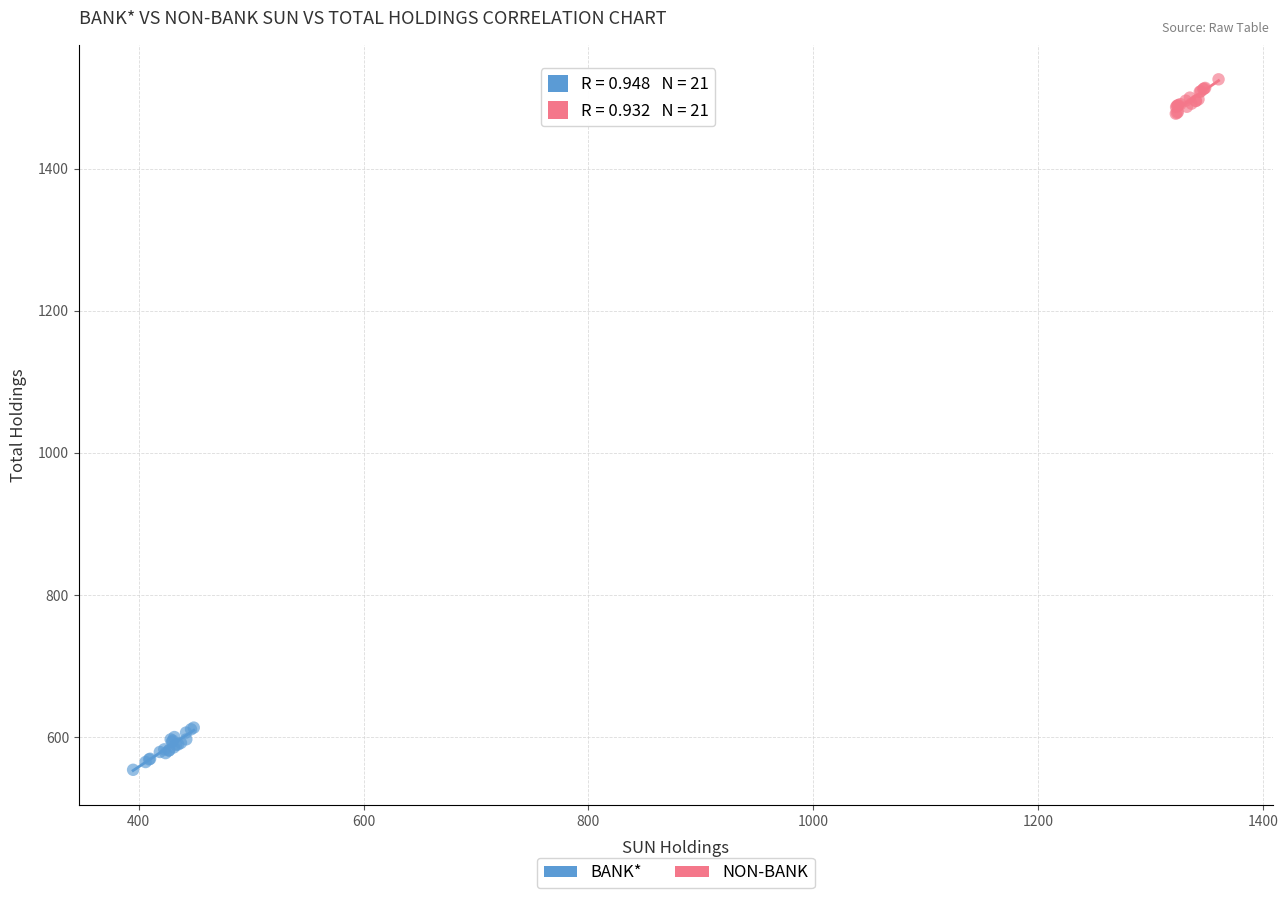

Which series reaches the minimum Y coordinate?

BANK*